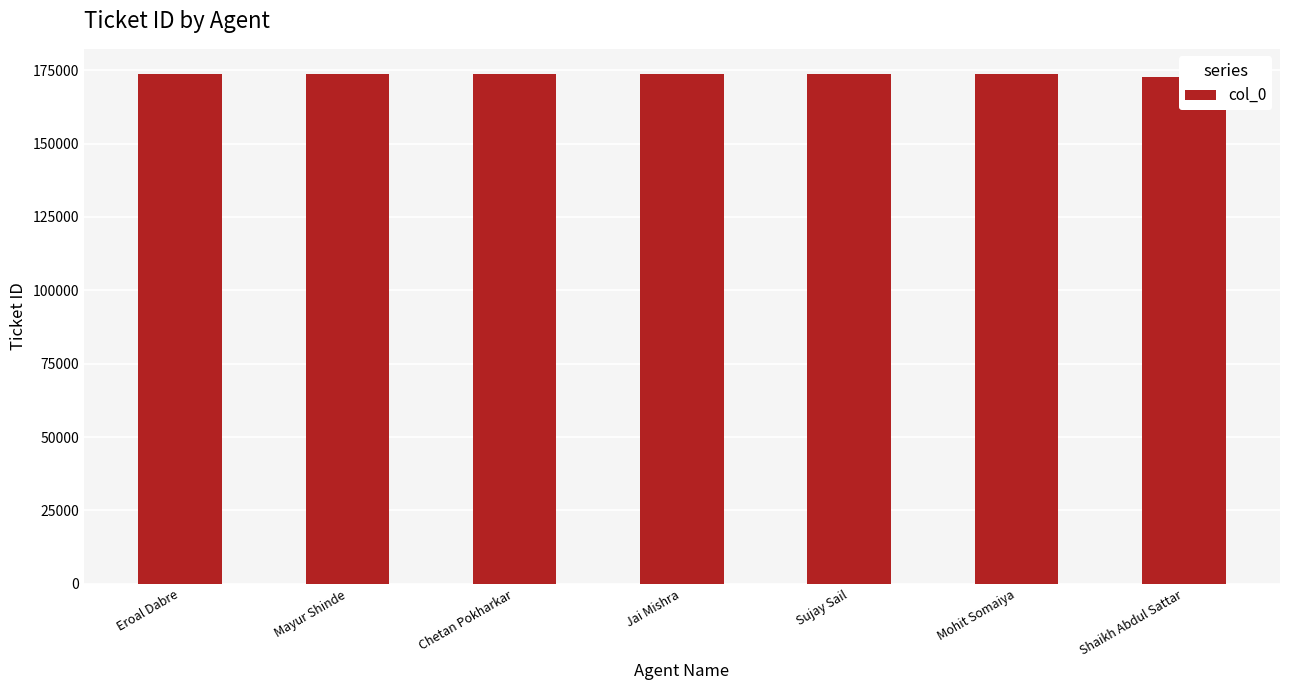

What is the label of the 5th bar from the left?

Sujay Sail